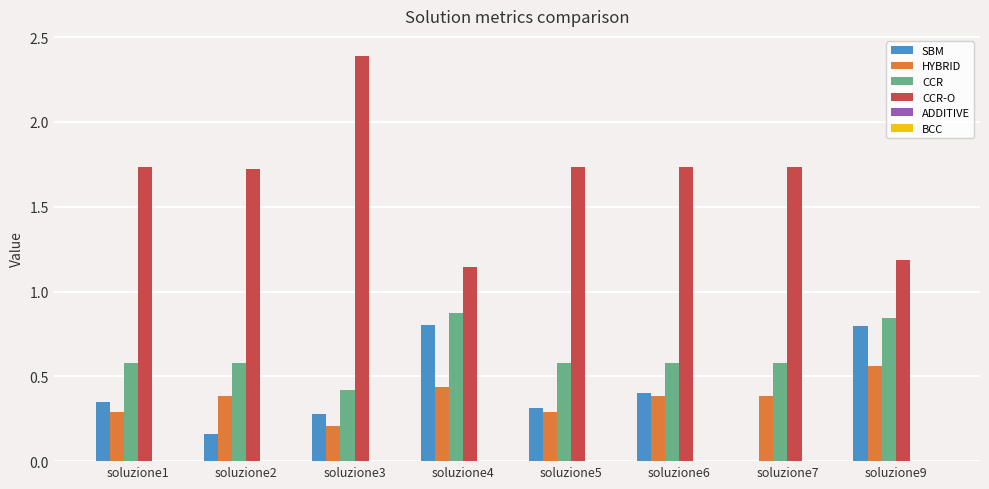

Which series has the largest total across all categories?

CCR-O